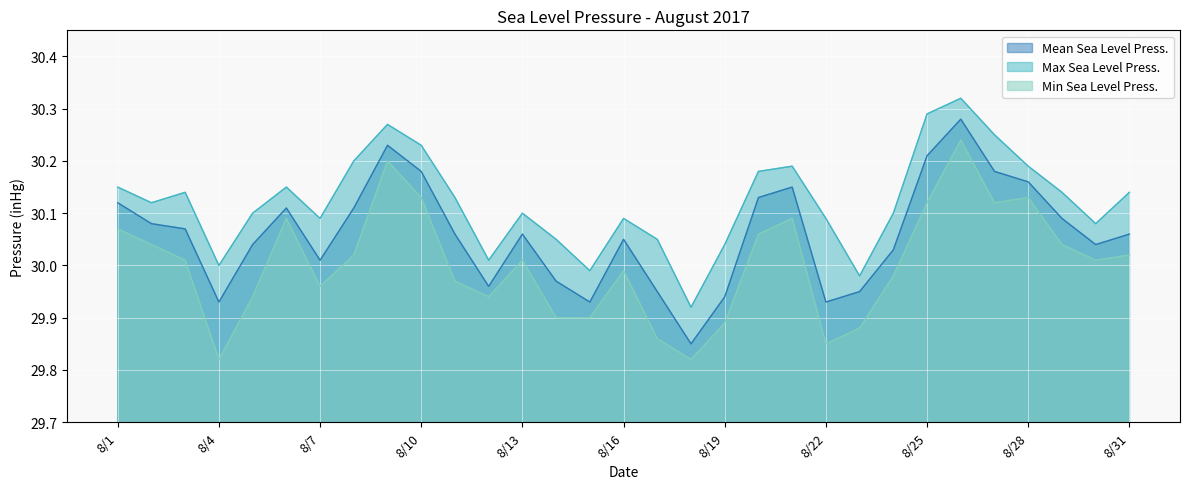

At which label does Min Sea Level Press. first exceed 30?

8/1